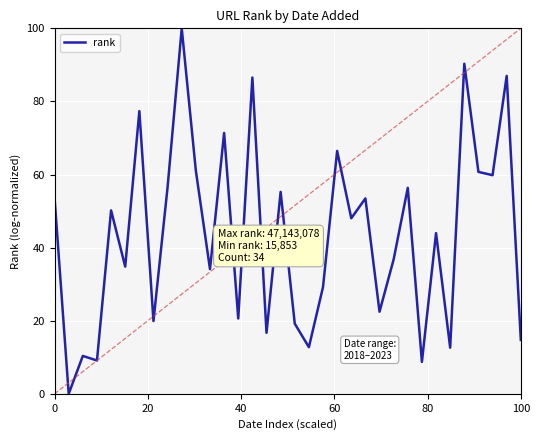

What is the difference between the maximum and minimum values?

100.0